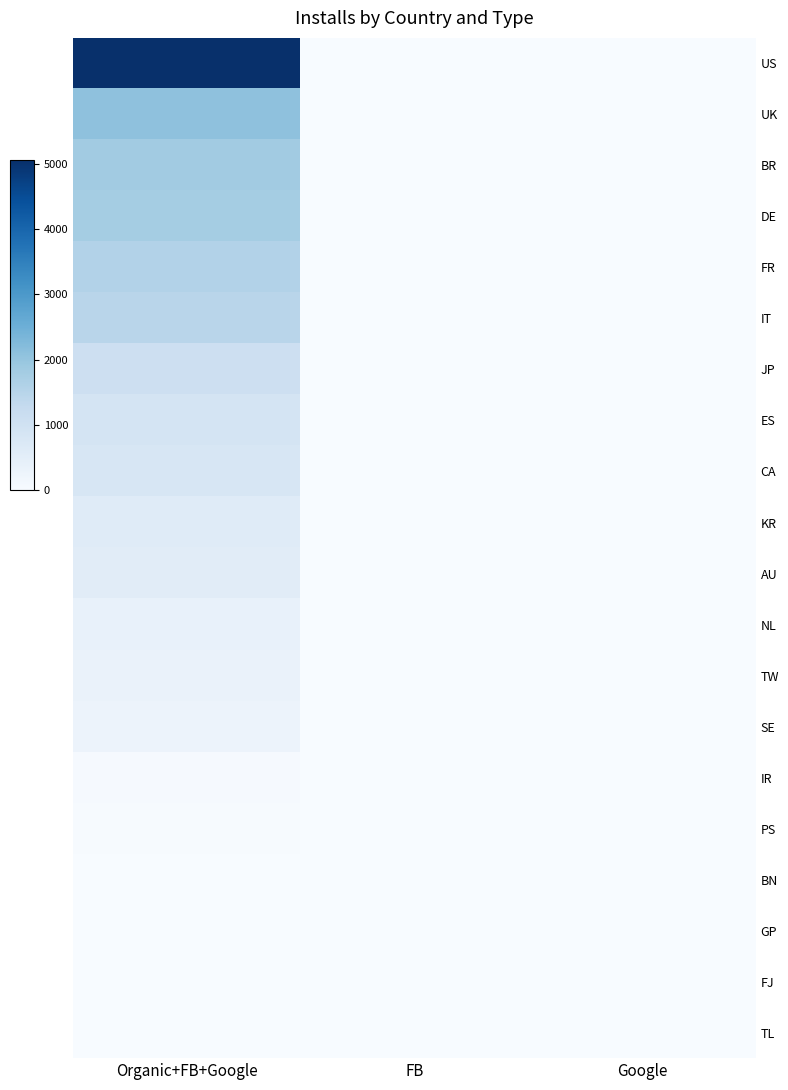

Reading left to right, what are all the values shown in this chart?

US: Organic+FB+Google=5063	FB=0	Google=0
UK: Organic+FB+Google=2077	FB=0	Google=0
BR: Organic+FB+Google=1826	FB=0	Google=0
DE: Organic+FB+Google=1784	FB=0	Google=0
FR: Organic+FB+Google=1576	FB=0	Google=0
IT: Organic+FB+Google=1474	FB=0	Google=0
JP: Organic+FB+Google=1080	FB=0	Google=0
ES: Organic+FB+Google=894	FB=0	Google=0
CA: Organic+FB+Google=801	FB=0	Google=0
KR: Organic+FB+Google=602	FB=0	Google=0
AU: Organic+FB+Google=554	FB=0	Google=0
NL: Organic+FB+Google=393	FB=0	Google=0
TW: Organic+FB+Google=329	FB=0	Google=0
SE: Organic+FB+Google=285	FB=0	Google=0
IR: Organic+FB+Google=51	FB=0	Google=0
PS: Organic+FB+Google=20	FB=0	Google=0
BN: Organic+FB+Google=11	FB=0	Google=0
GP: Organic+FB+Google=7	FB=0	Google=0
FJ: Organic+FB+Google=1	FB=0	Google=0
TL: Organic+FB+Google=1	FB=0	Google=0